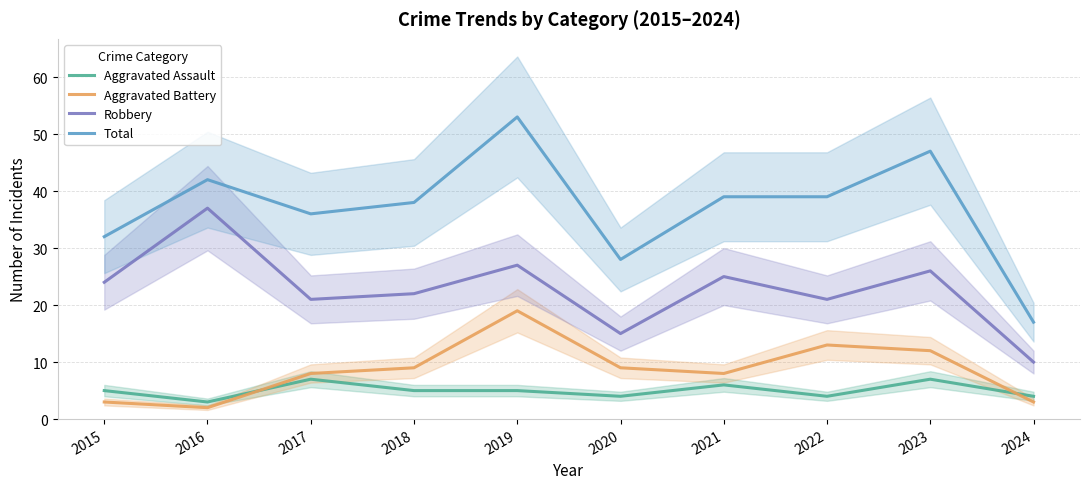

What is the lowest value of the Total series?

17